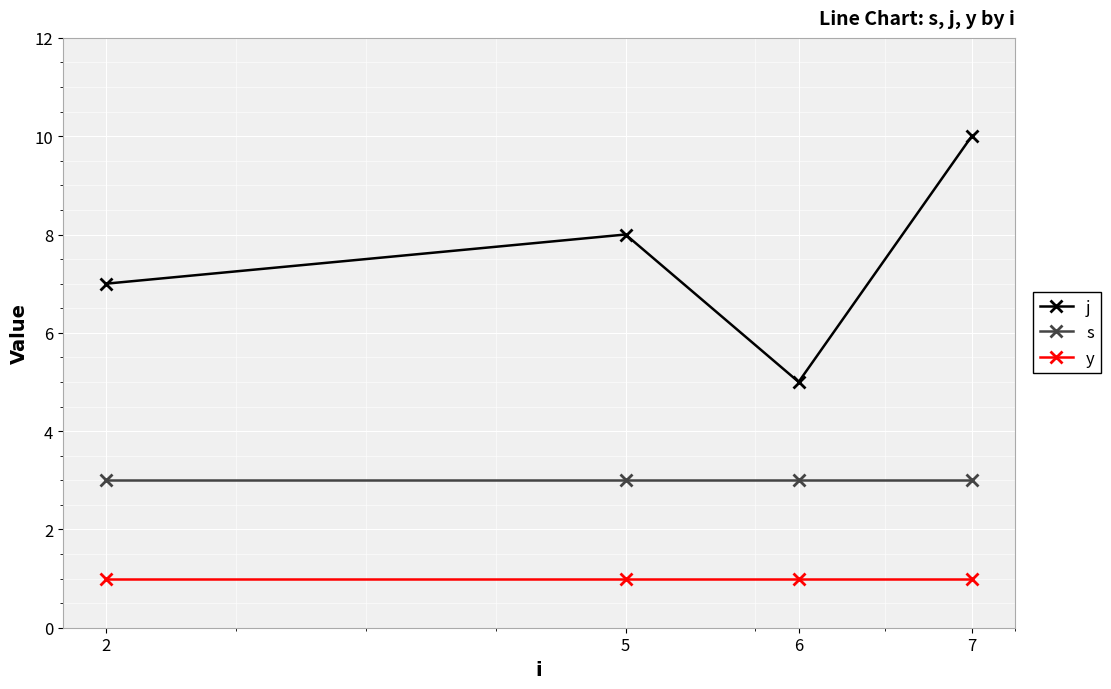

What is the difference between the highest and lowest values at 2?

6